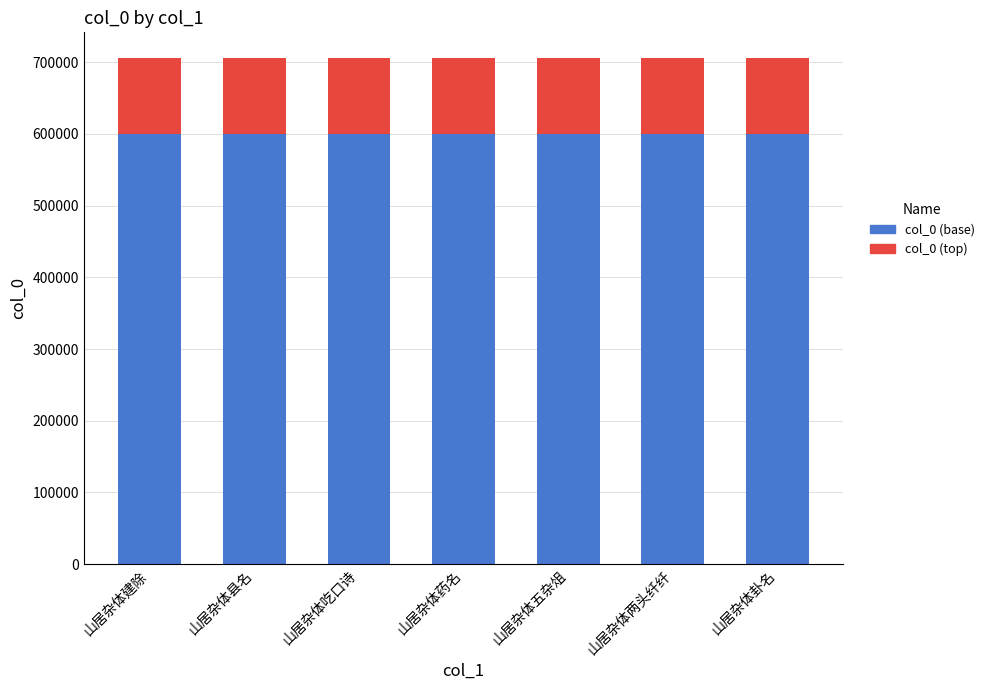

What is the maximum value for col_0 (base)?

600327.8